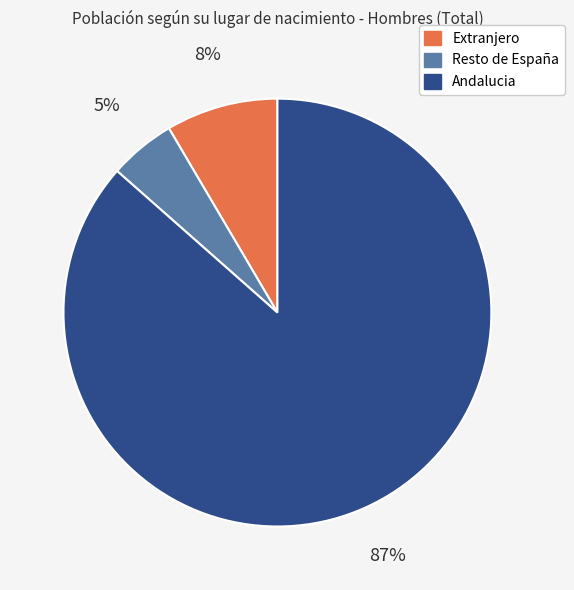

The Extranjero slice represents 1% of the pie. True or false?

False